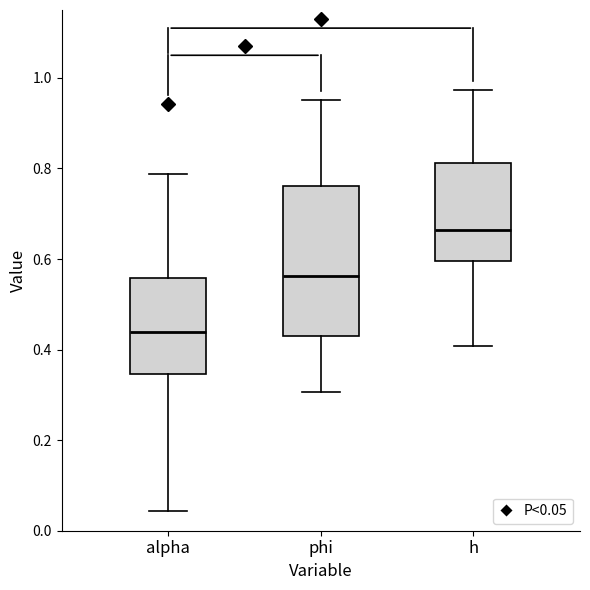

Which box's median line is the lowest?

alpha